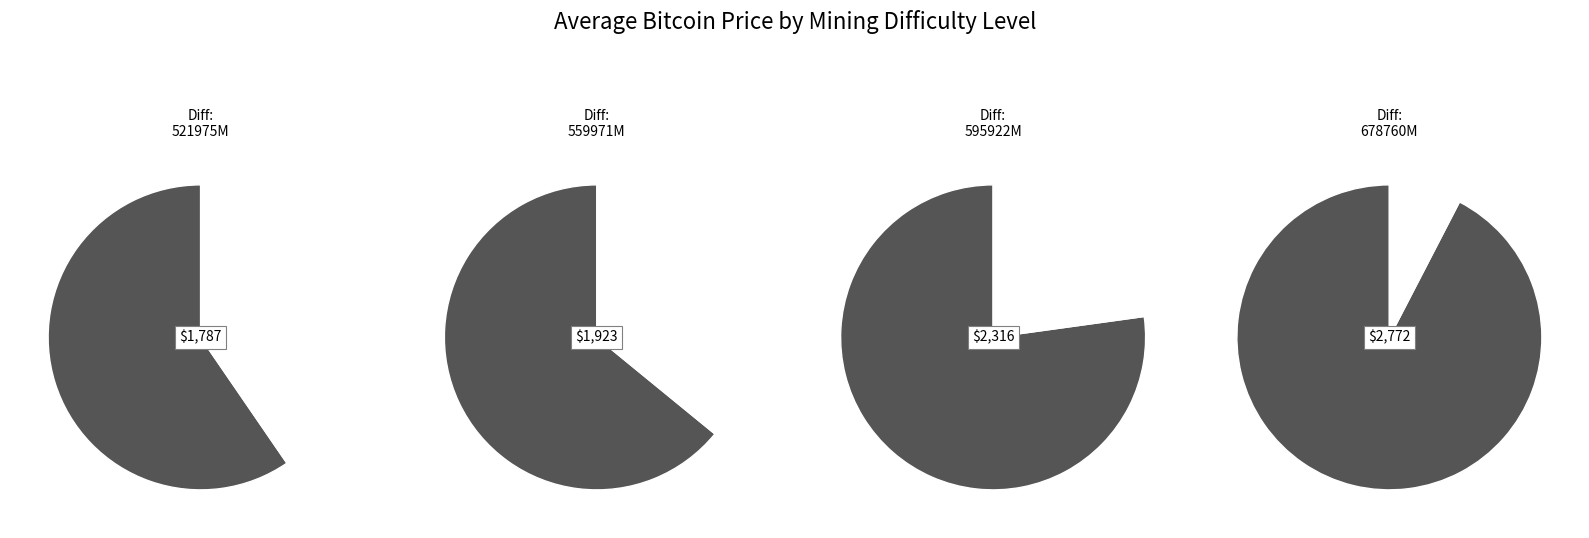

Which has a higher value, 559971000000 or 678760000000?

678760000000